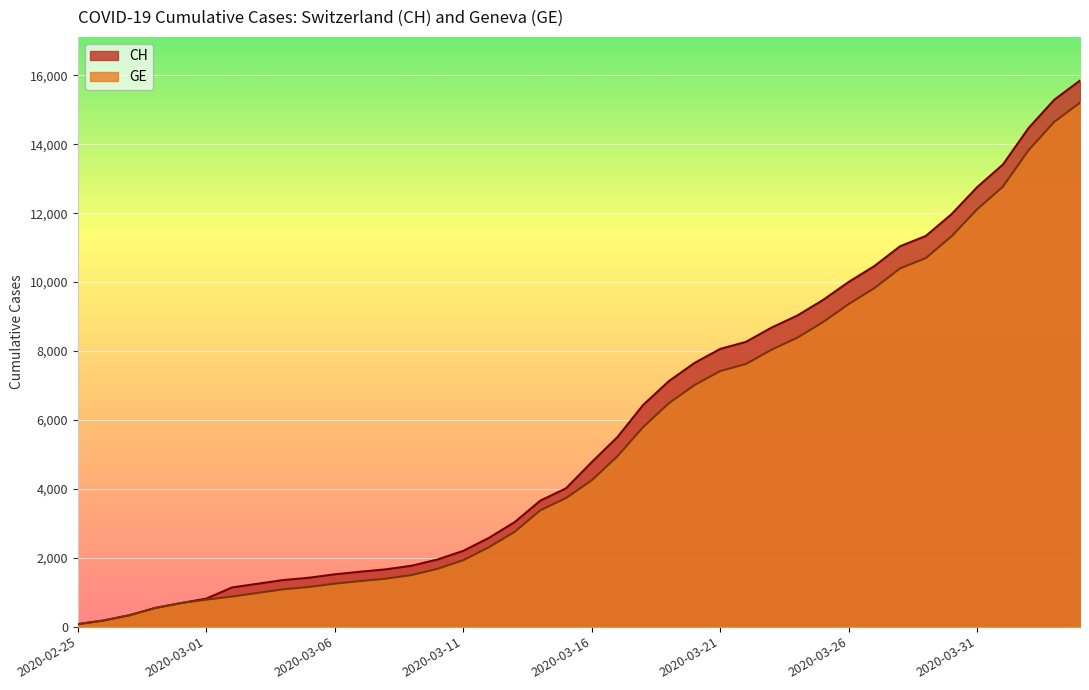

Where is CH nearest to the value 7961?

2020-03-21